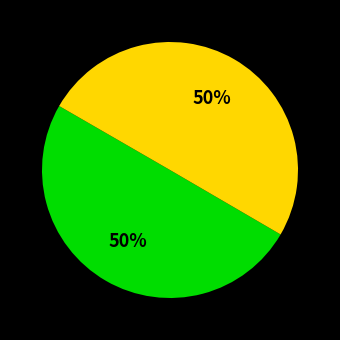

To the nearest percent, what is the average slice percentage?

50%